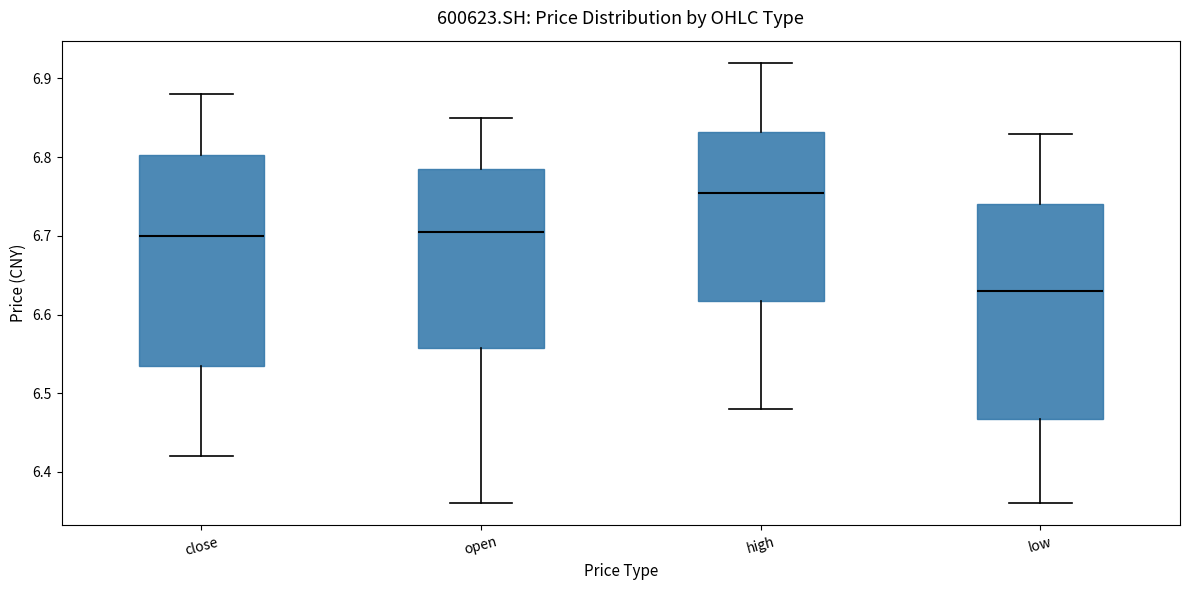

Which box's median line is the lowest?

low